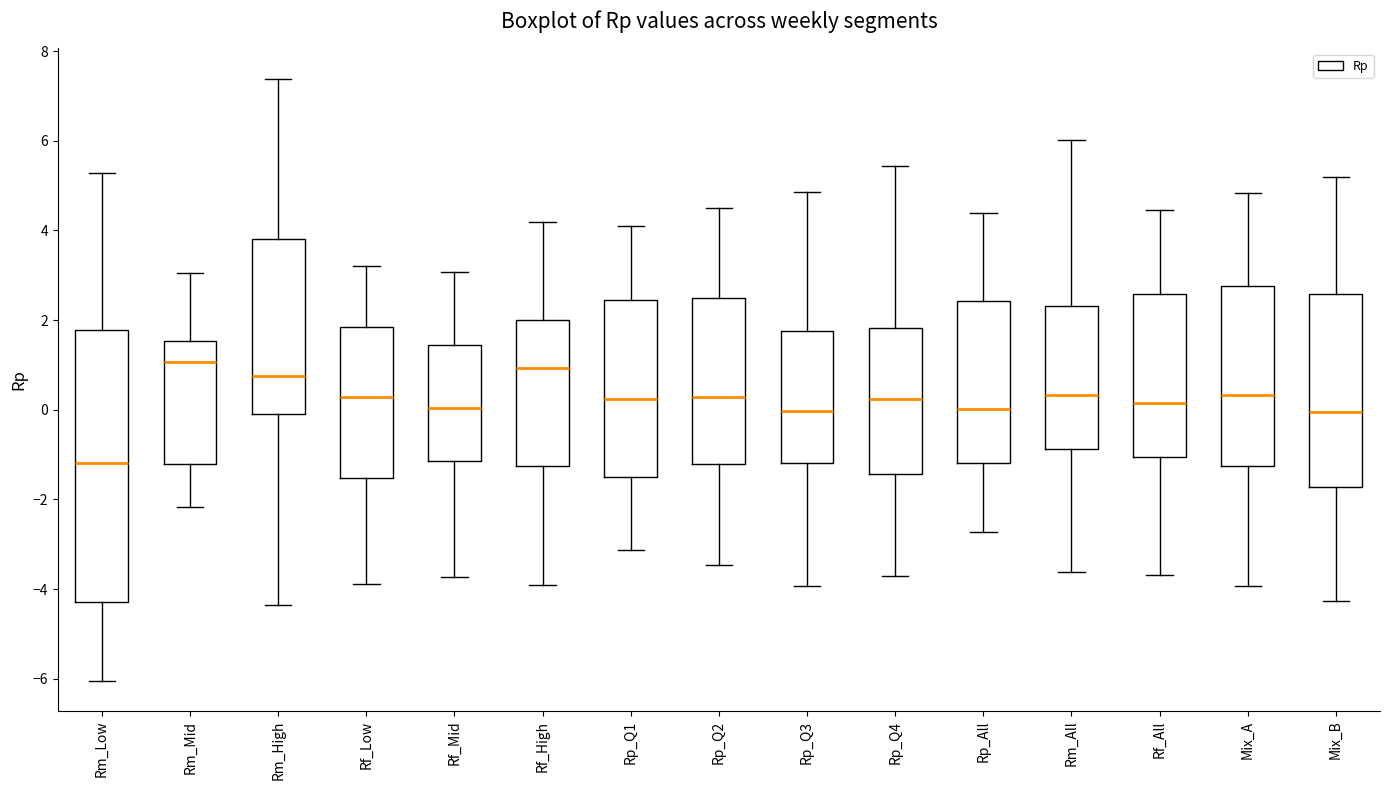

Where does the median line of the box for Rp_Q1 sit on the y-axis? The values are not printed on the chart, so give them approximately, as read against the axis.

0.2